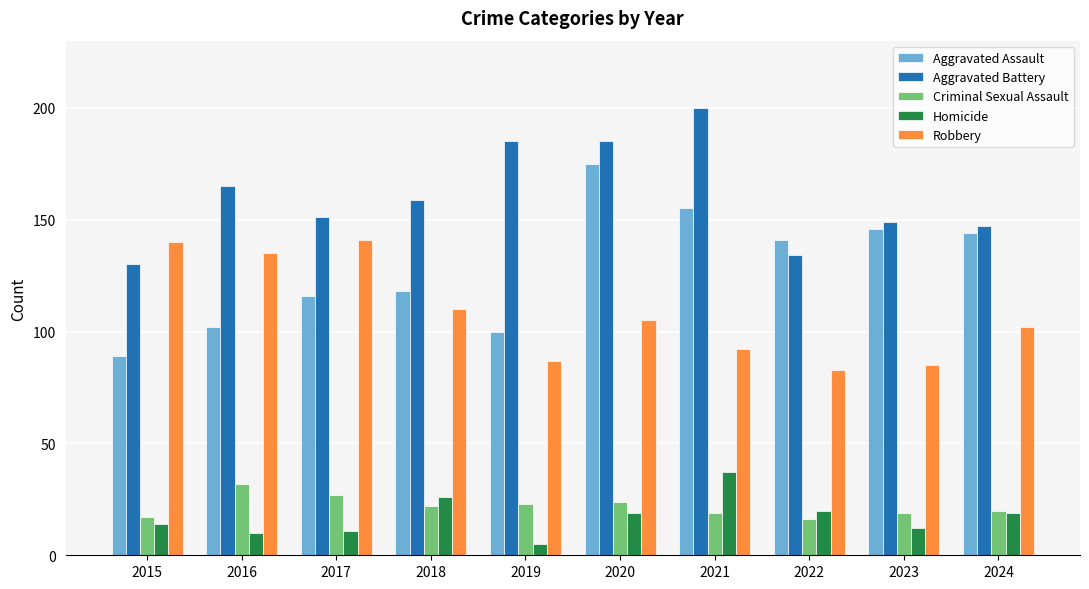

Where does the Robbery series first go above 105?

2015